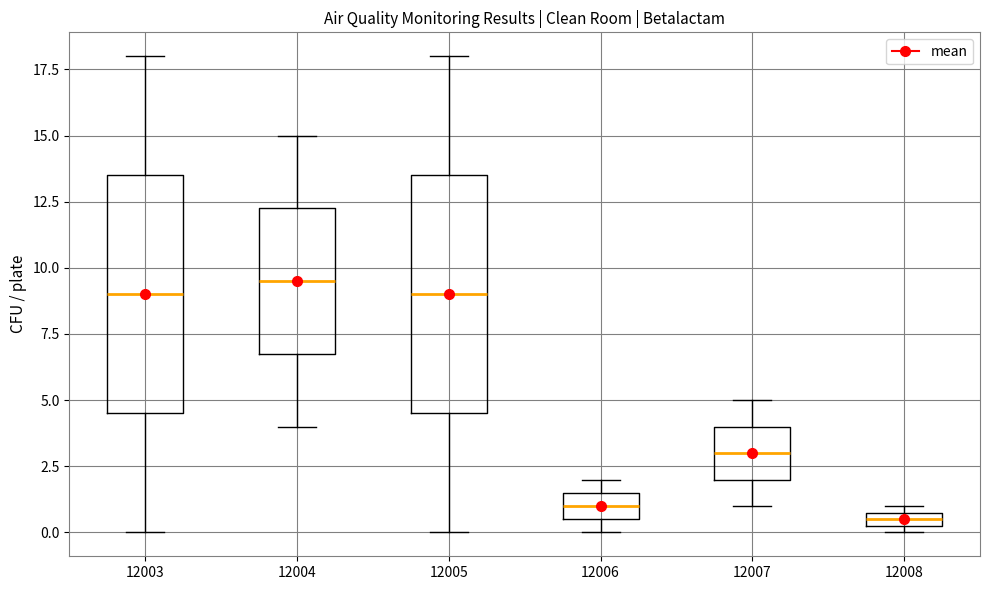

Where is the upper edge of the box at x = 12006 on the y-axis? The values are not printed on the chart, so give them approximately, as read against the axis.

1.5